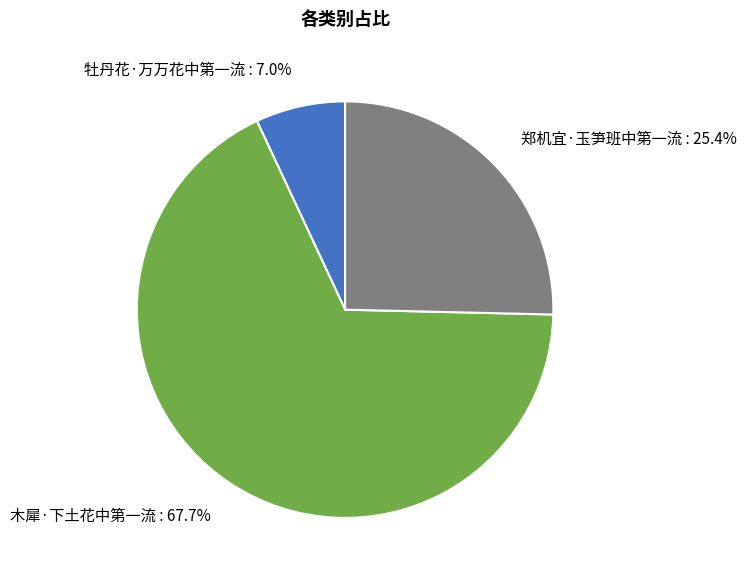

Which category has the biggest portion of the pie?

木犀·下土花中第一流